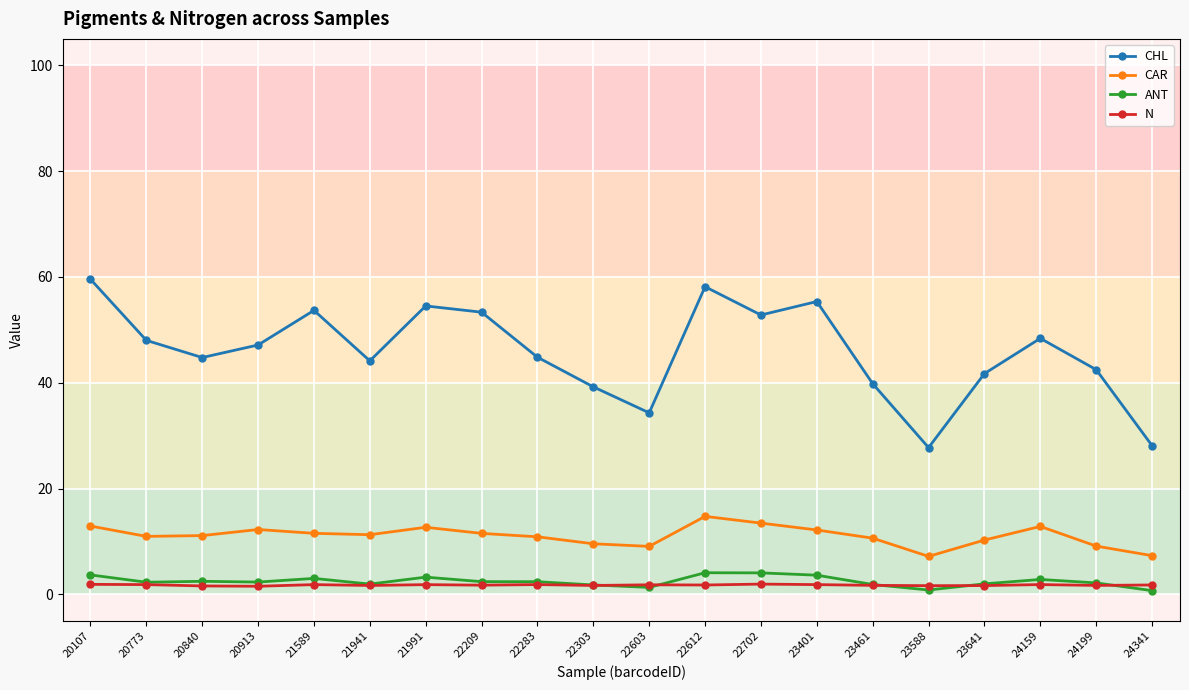

Is it true that N equals 1.5 at 20913?

True